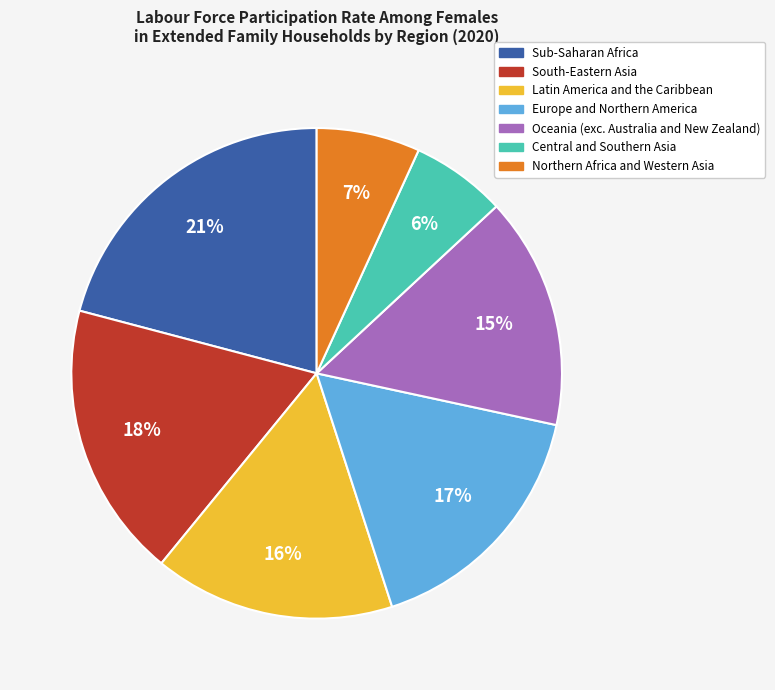

Combined, do Europe and Northern America and Latin America and the Caribbean account for over 50%?

No